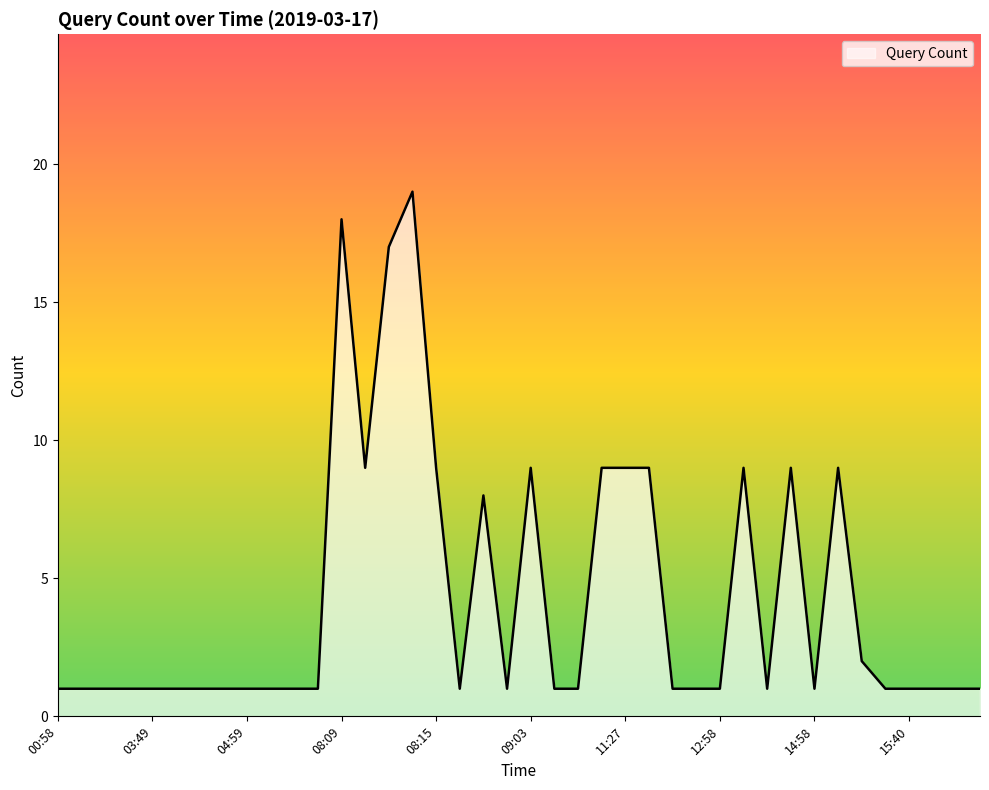

What is the difference between the maximum and minimum values?

18